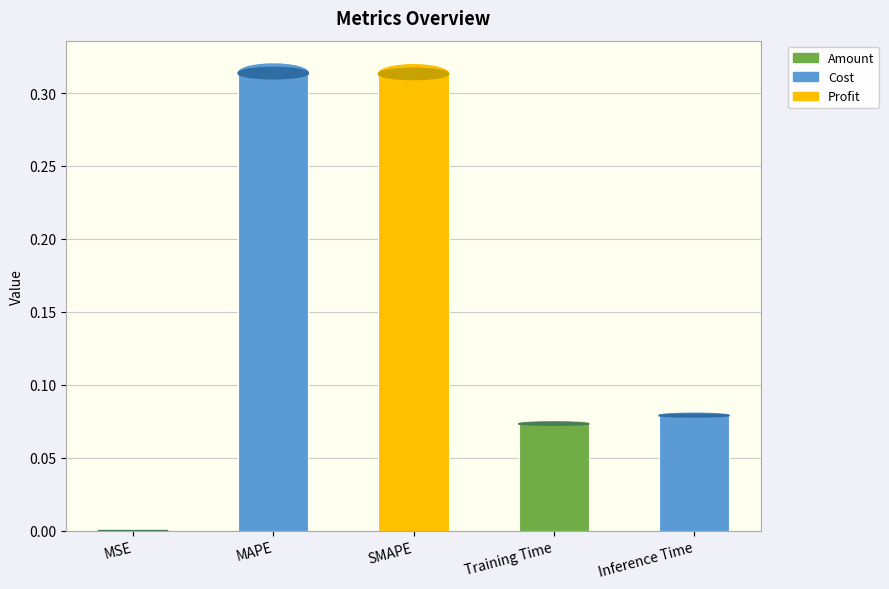

What is the sum of all values?

0.8